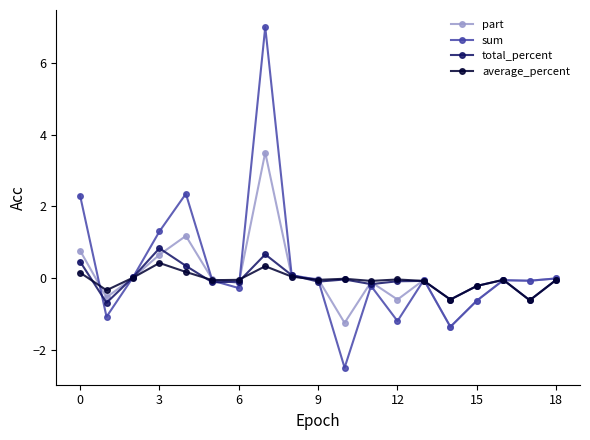

Which series has the widest spread of values?

sum